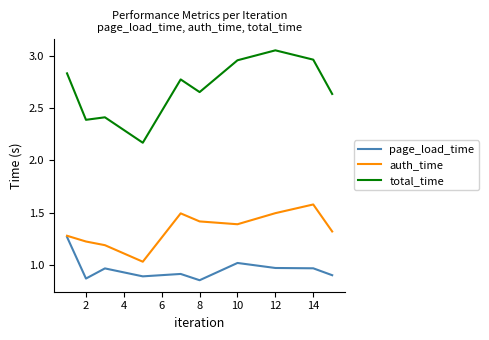

Which series has the largest range (max minus min)?

total_time